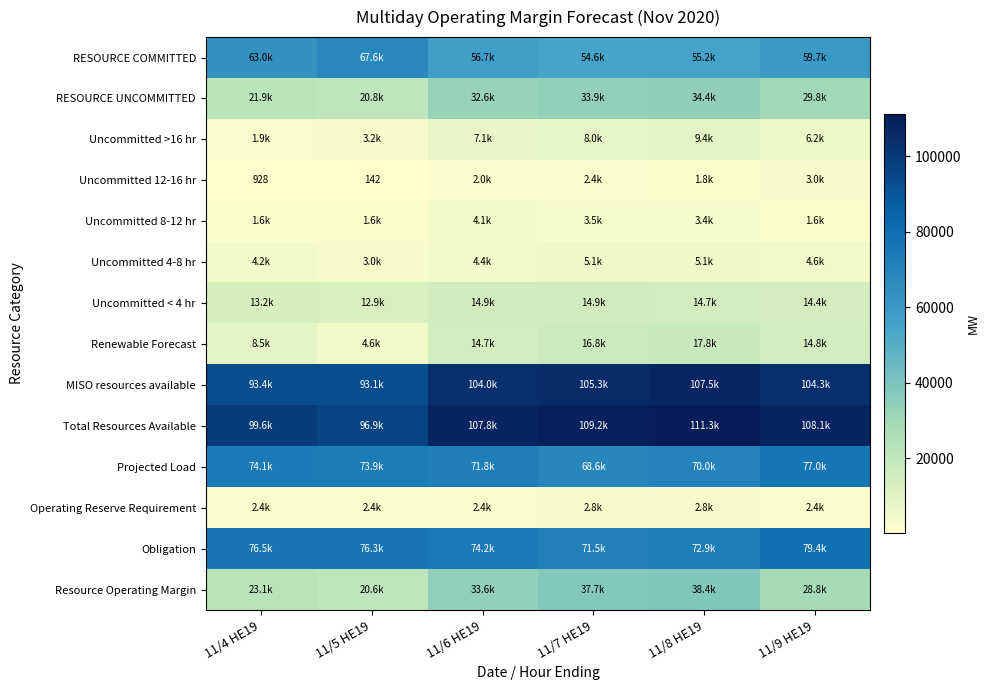

The Uncommitted 12-16 hr series shows 211.7 at 11/4 HE19. True or false?

False